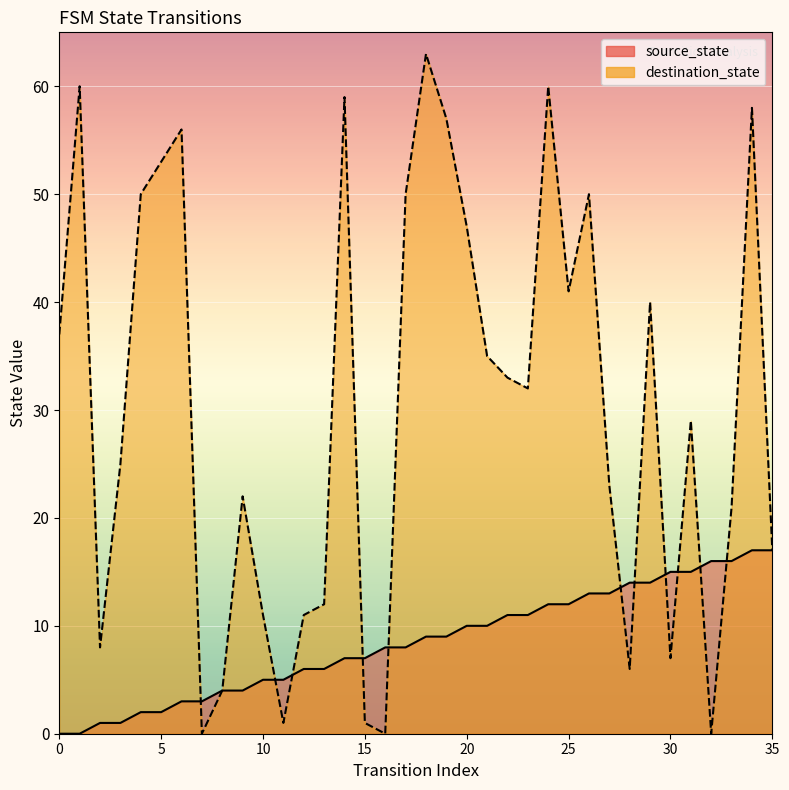

What is the sum of the destination_state values at 17 and 28?

56